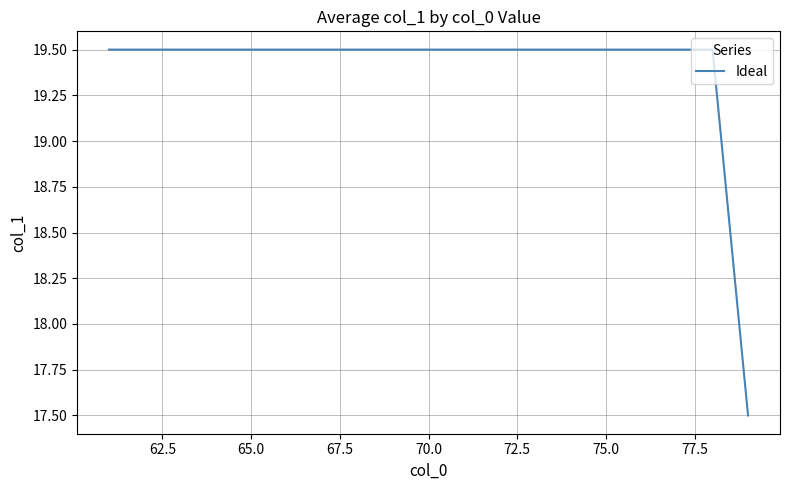

What is the maximum value shown in the chart?

19.5